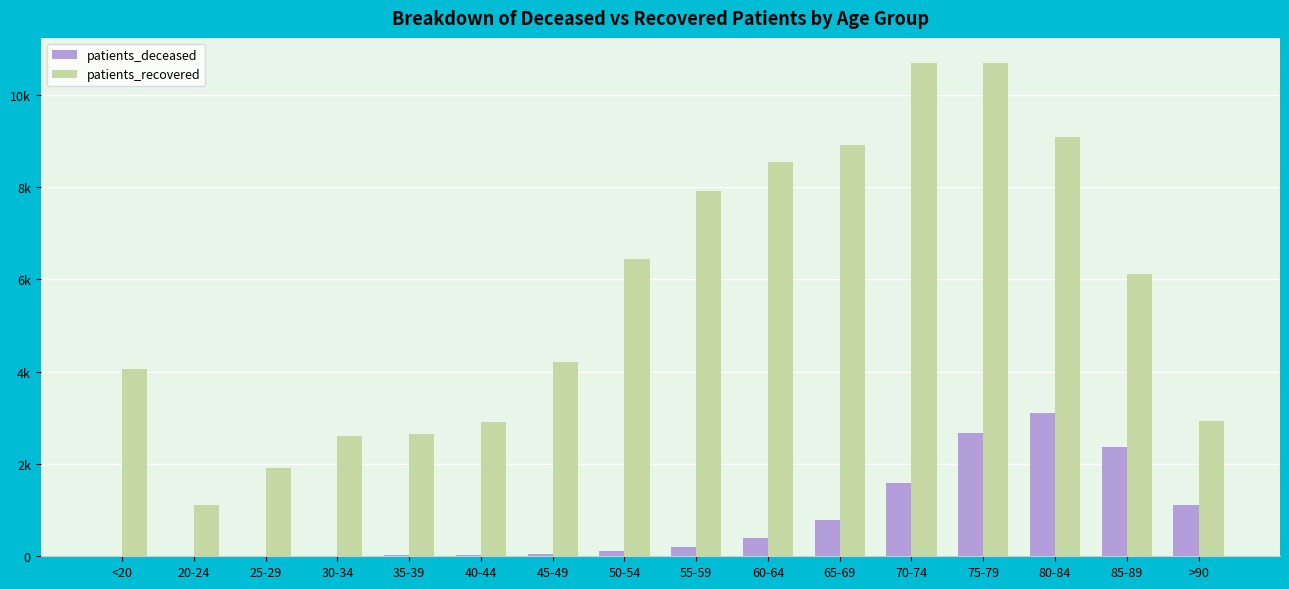

What are all the series names shown in the legend?

patients_deceased, patients_recovered